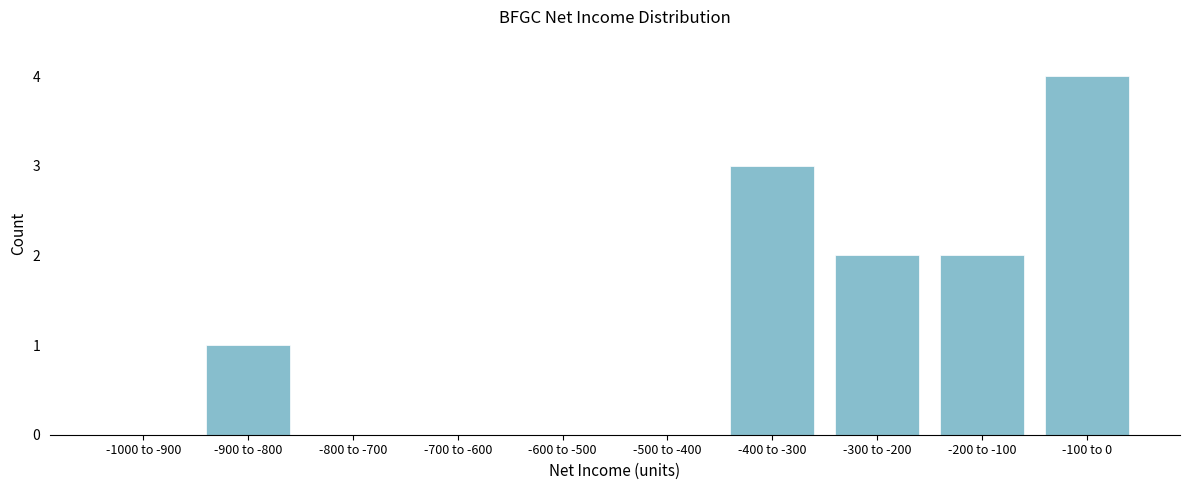

Reading right to left, transcribe all the data shown in this chart.

-100 to 0=4	-200 to -100=2	-300 to -200=2	-400 to -300=3	-500 to -400=0	-600 to -500=0	-700 to -600=0	-800 to -700=0	-900 to -800=1	-1000 to -900=0